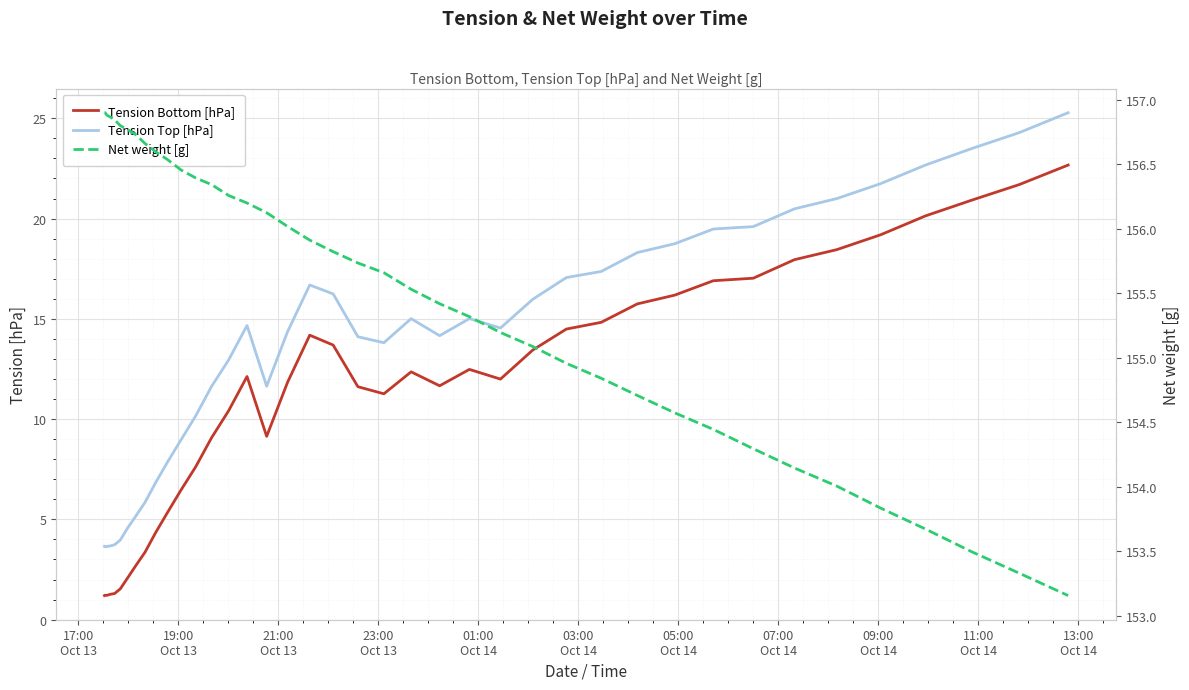

Is the value of Net weight [g] at 09:00
Oct 14 greater than the value of Tension Bottom [hPa] at 27?

Yes